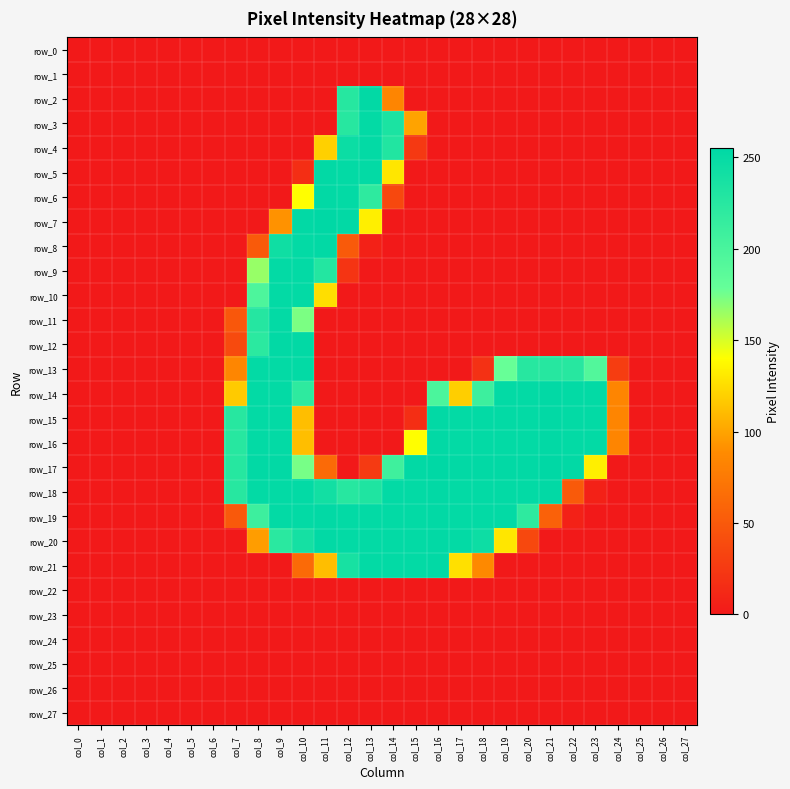

Which category has the lowest value across all series?

col_0